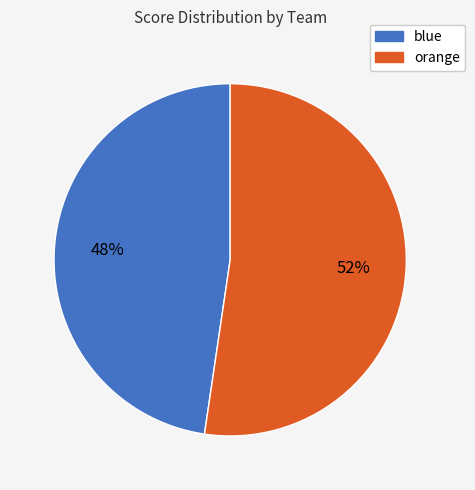

Is there any slice that represents more than half of the pie?

Yes